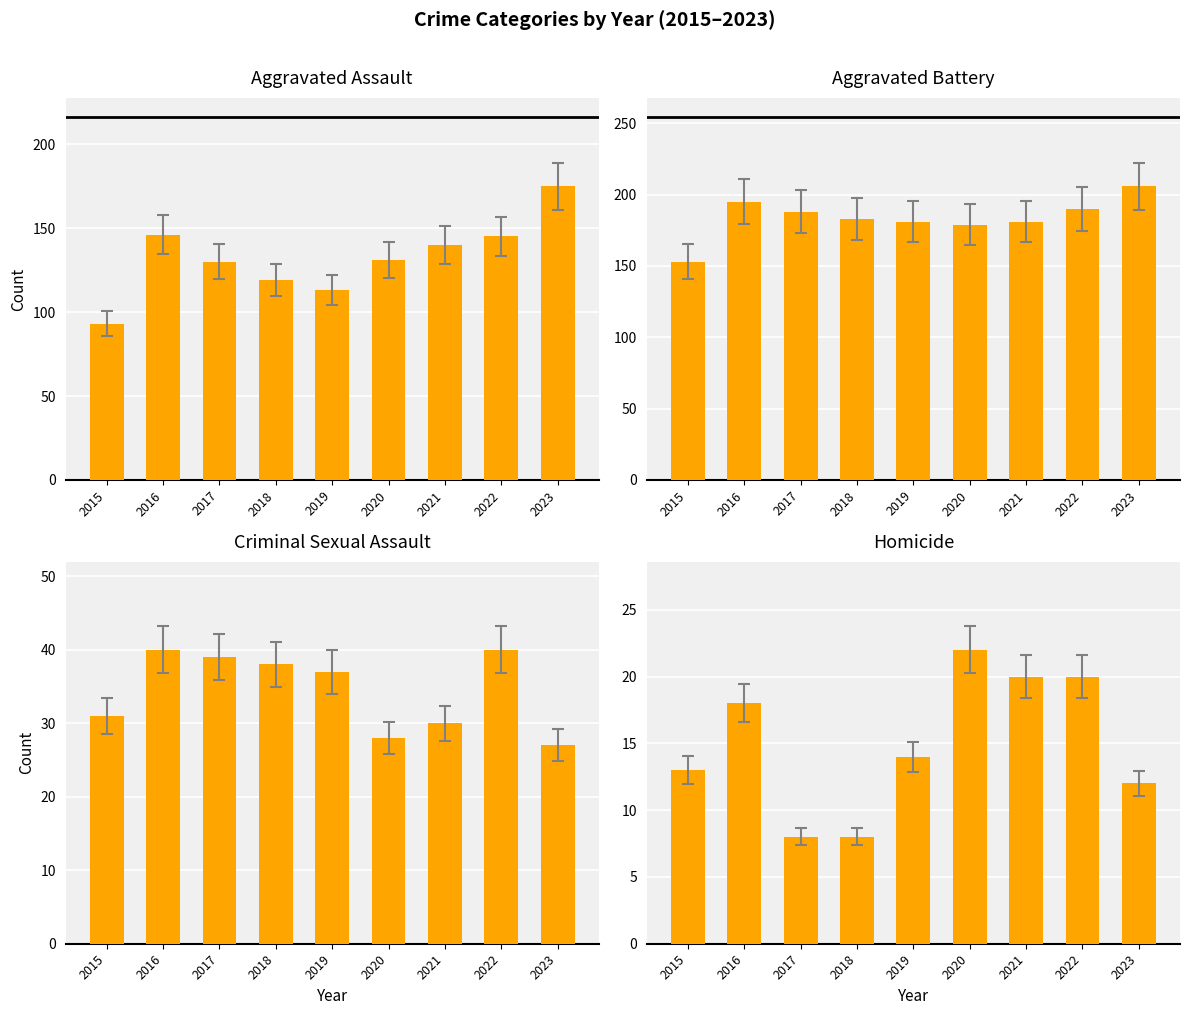

Which series changed the most between 2021 and 2022?

Criminal Sexual Assault